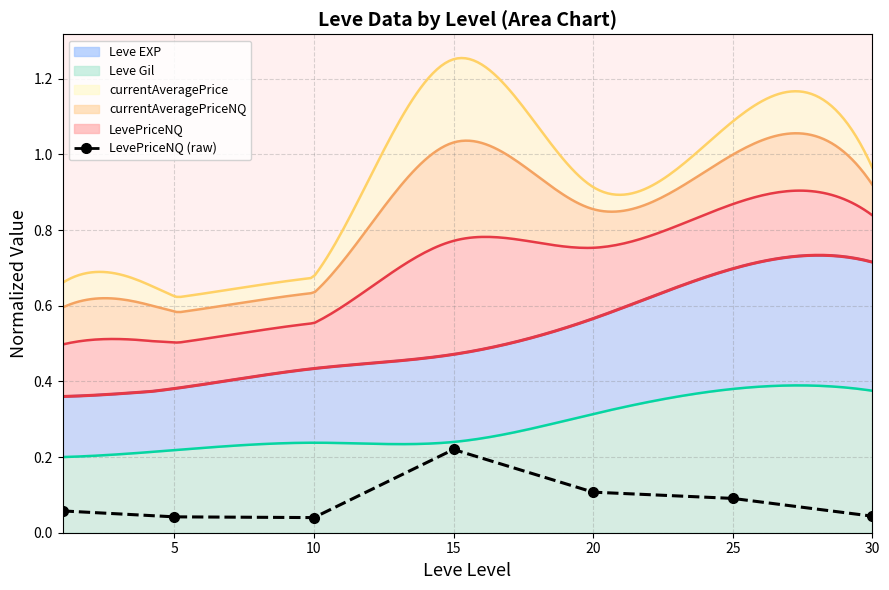

Is it true that the value at 15 is 0.3?

False